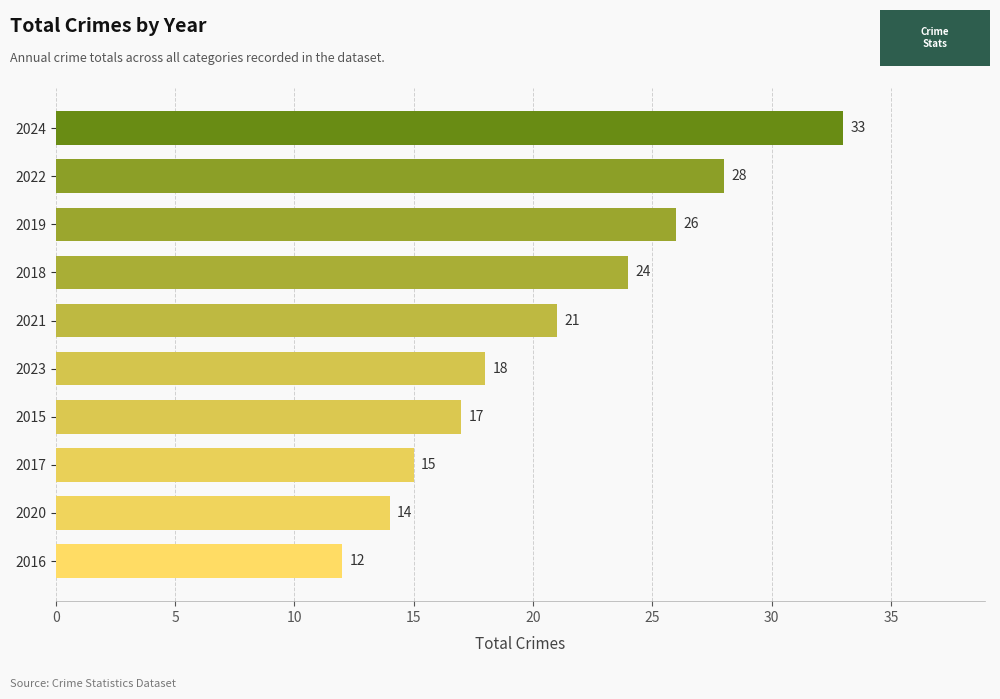

What is the maximum value shown in the chart?

33